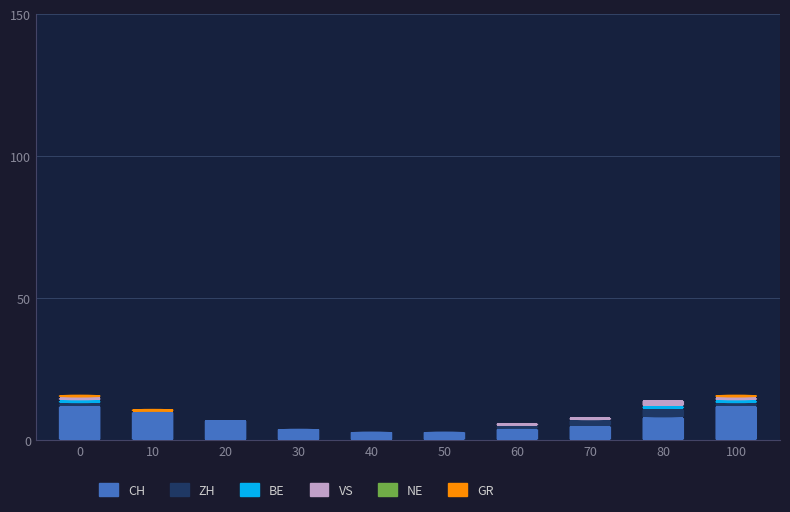

What is the highest value of the CH series?

12